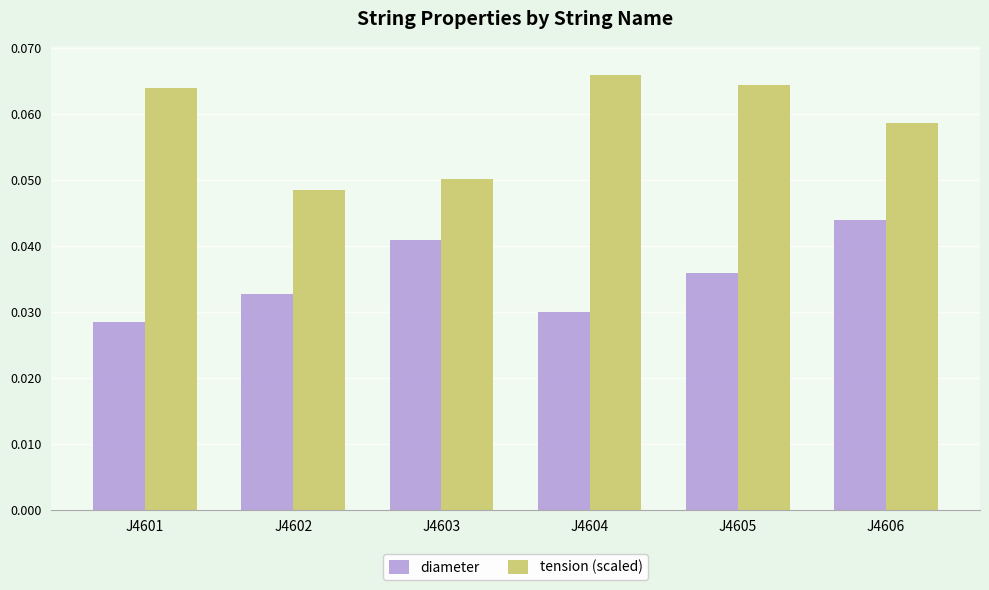

Between J4605 and J4606, which series saw the biggest shift?

diameter